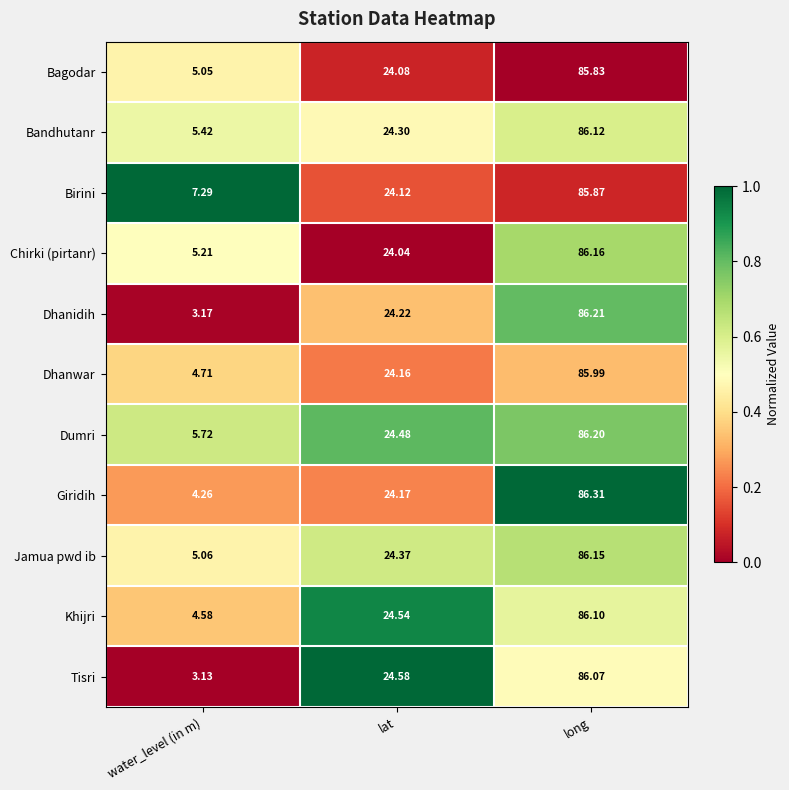

Is the value of Dhanwar at water_level (in m) greater than the value of Dumri at long?

No